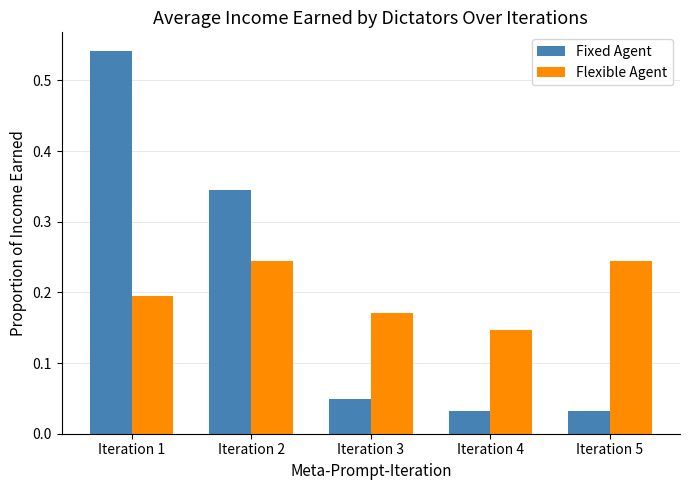

Where is Flexible Agent nearest to the value 0?

Iteration 4